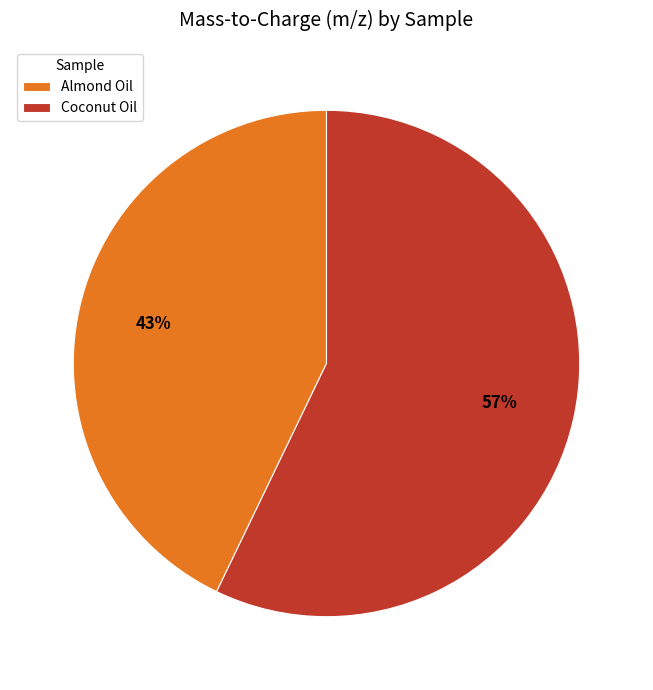

What is the majority slice?

Coconut Oil